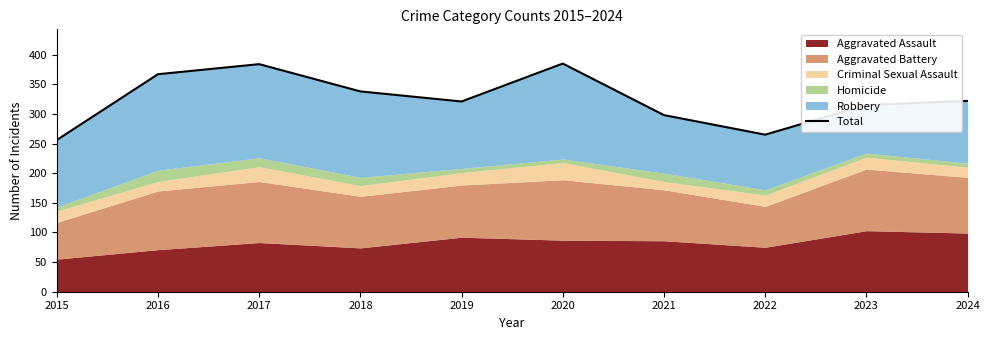

Where is the first local minimum?

2019